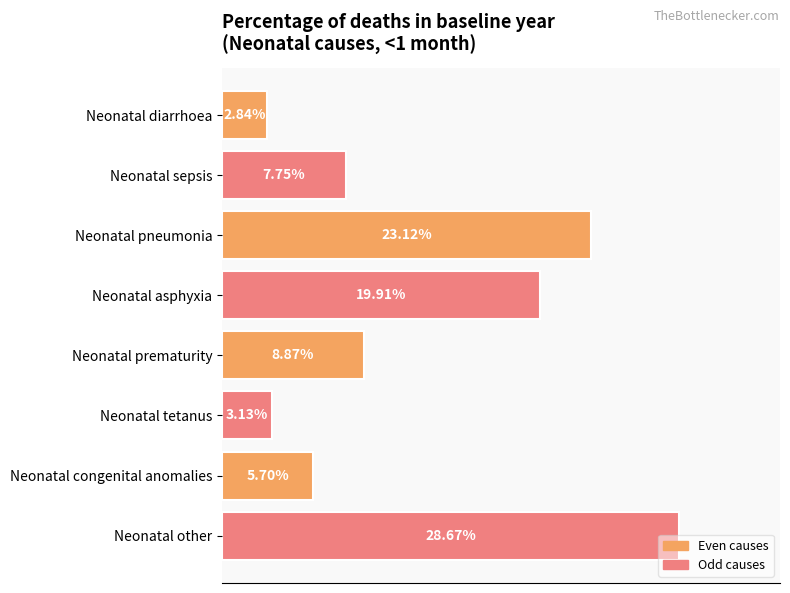

Are the bars horizontal?

Yes